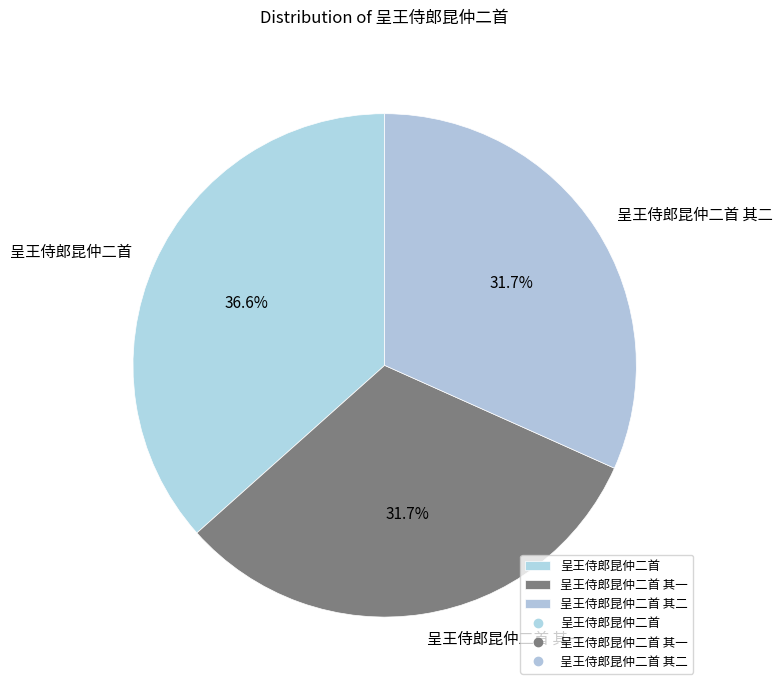

To the nearest percent, what percentage of the pie is 呈王侍郎昆仲二首 其一?

32%